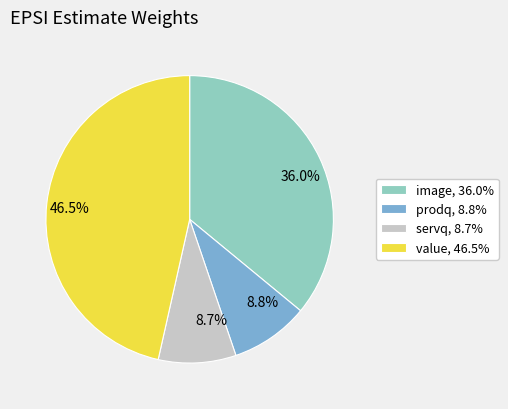

Which slice is the largest?

value